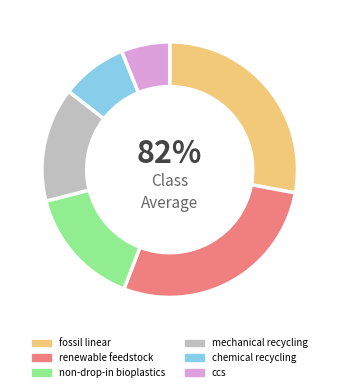

Is it true that chemical recycling is 1% of the pie?

False